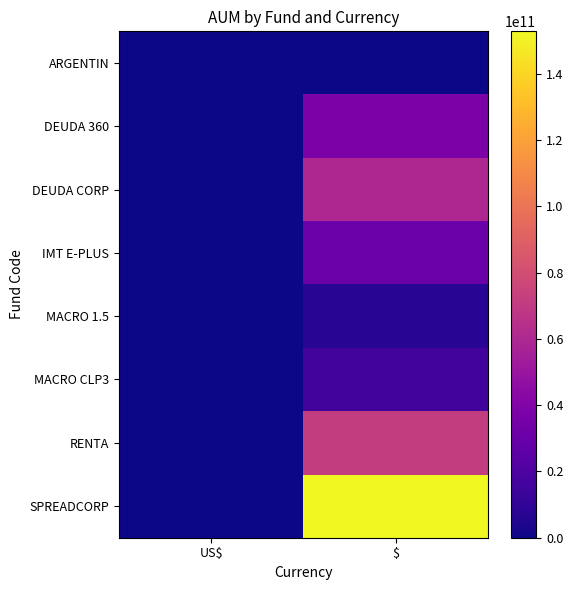

Reading left to right, extract all data points from this chart.

ARGENTIN: US$=90089847.4	$=0.0
DEUDA 360: US$=0.0	$=37998319868.0
DEUDA CORP: US$=0.0	$=59737277837.0
IMT E-PLUS: US$=0.0	$=30810439808.0
MACRO 1.5: US$=0.0	$=7434341415.0
MACRO CLP3: US$=0.0	$=15675075067.0
RENTA: US$=0.0	$=71333007791.0
SPREADCORP: US$=0.0	$=152861922382.0